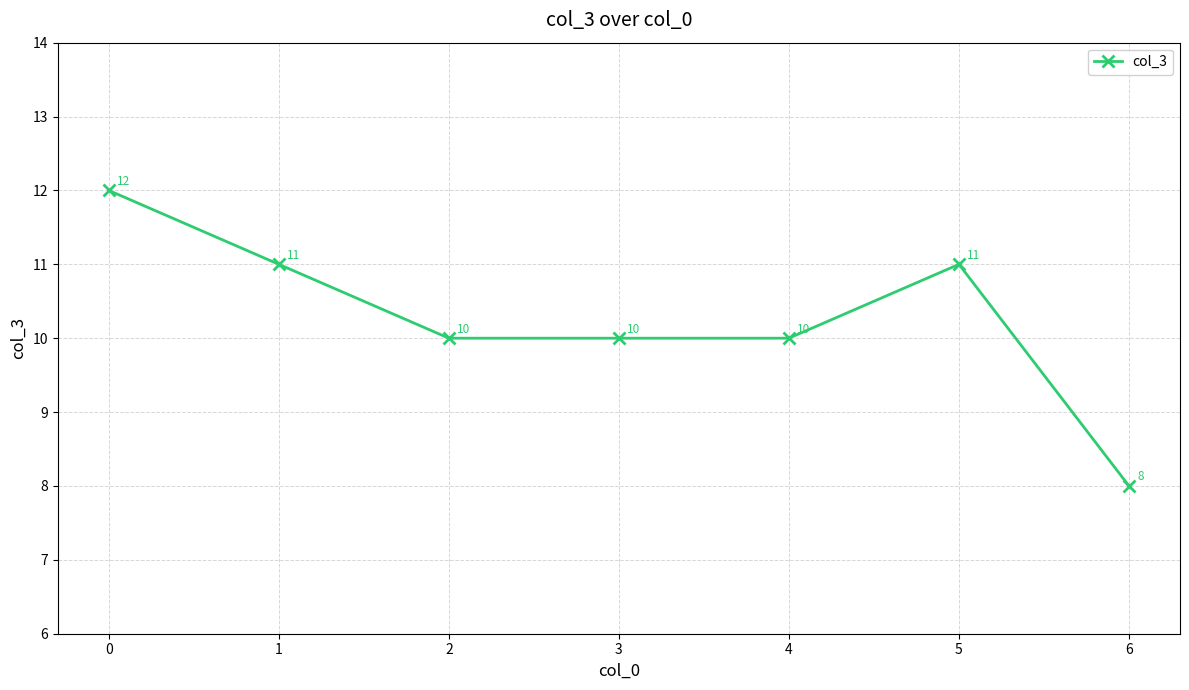

What is the sum of all values?

72